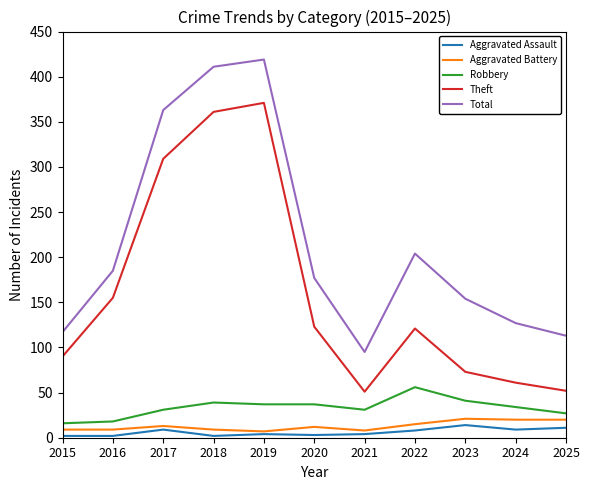

Where is the first local maximum for Total?

2019